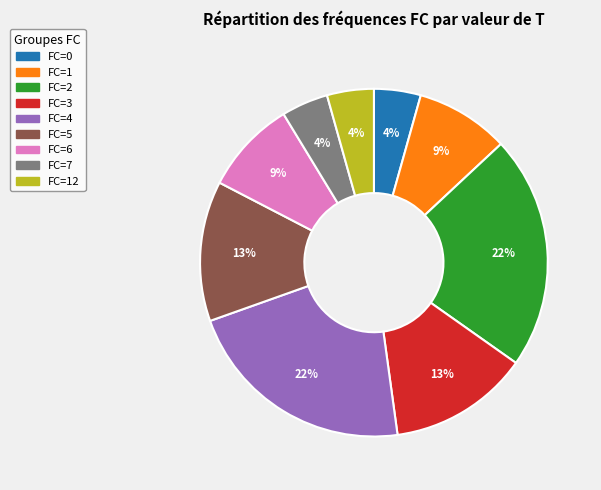

Count the number of slices in the pie.

9